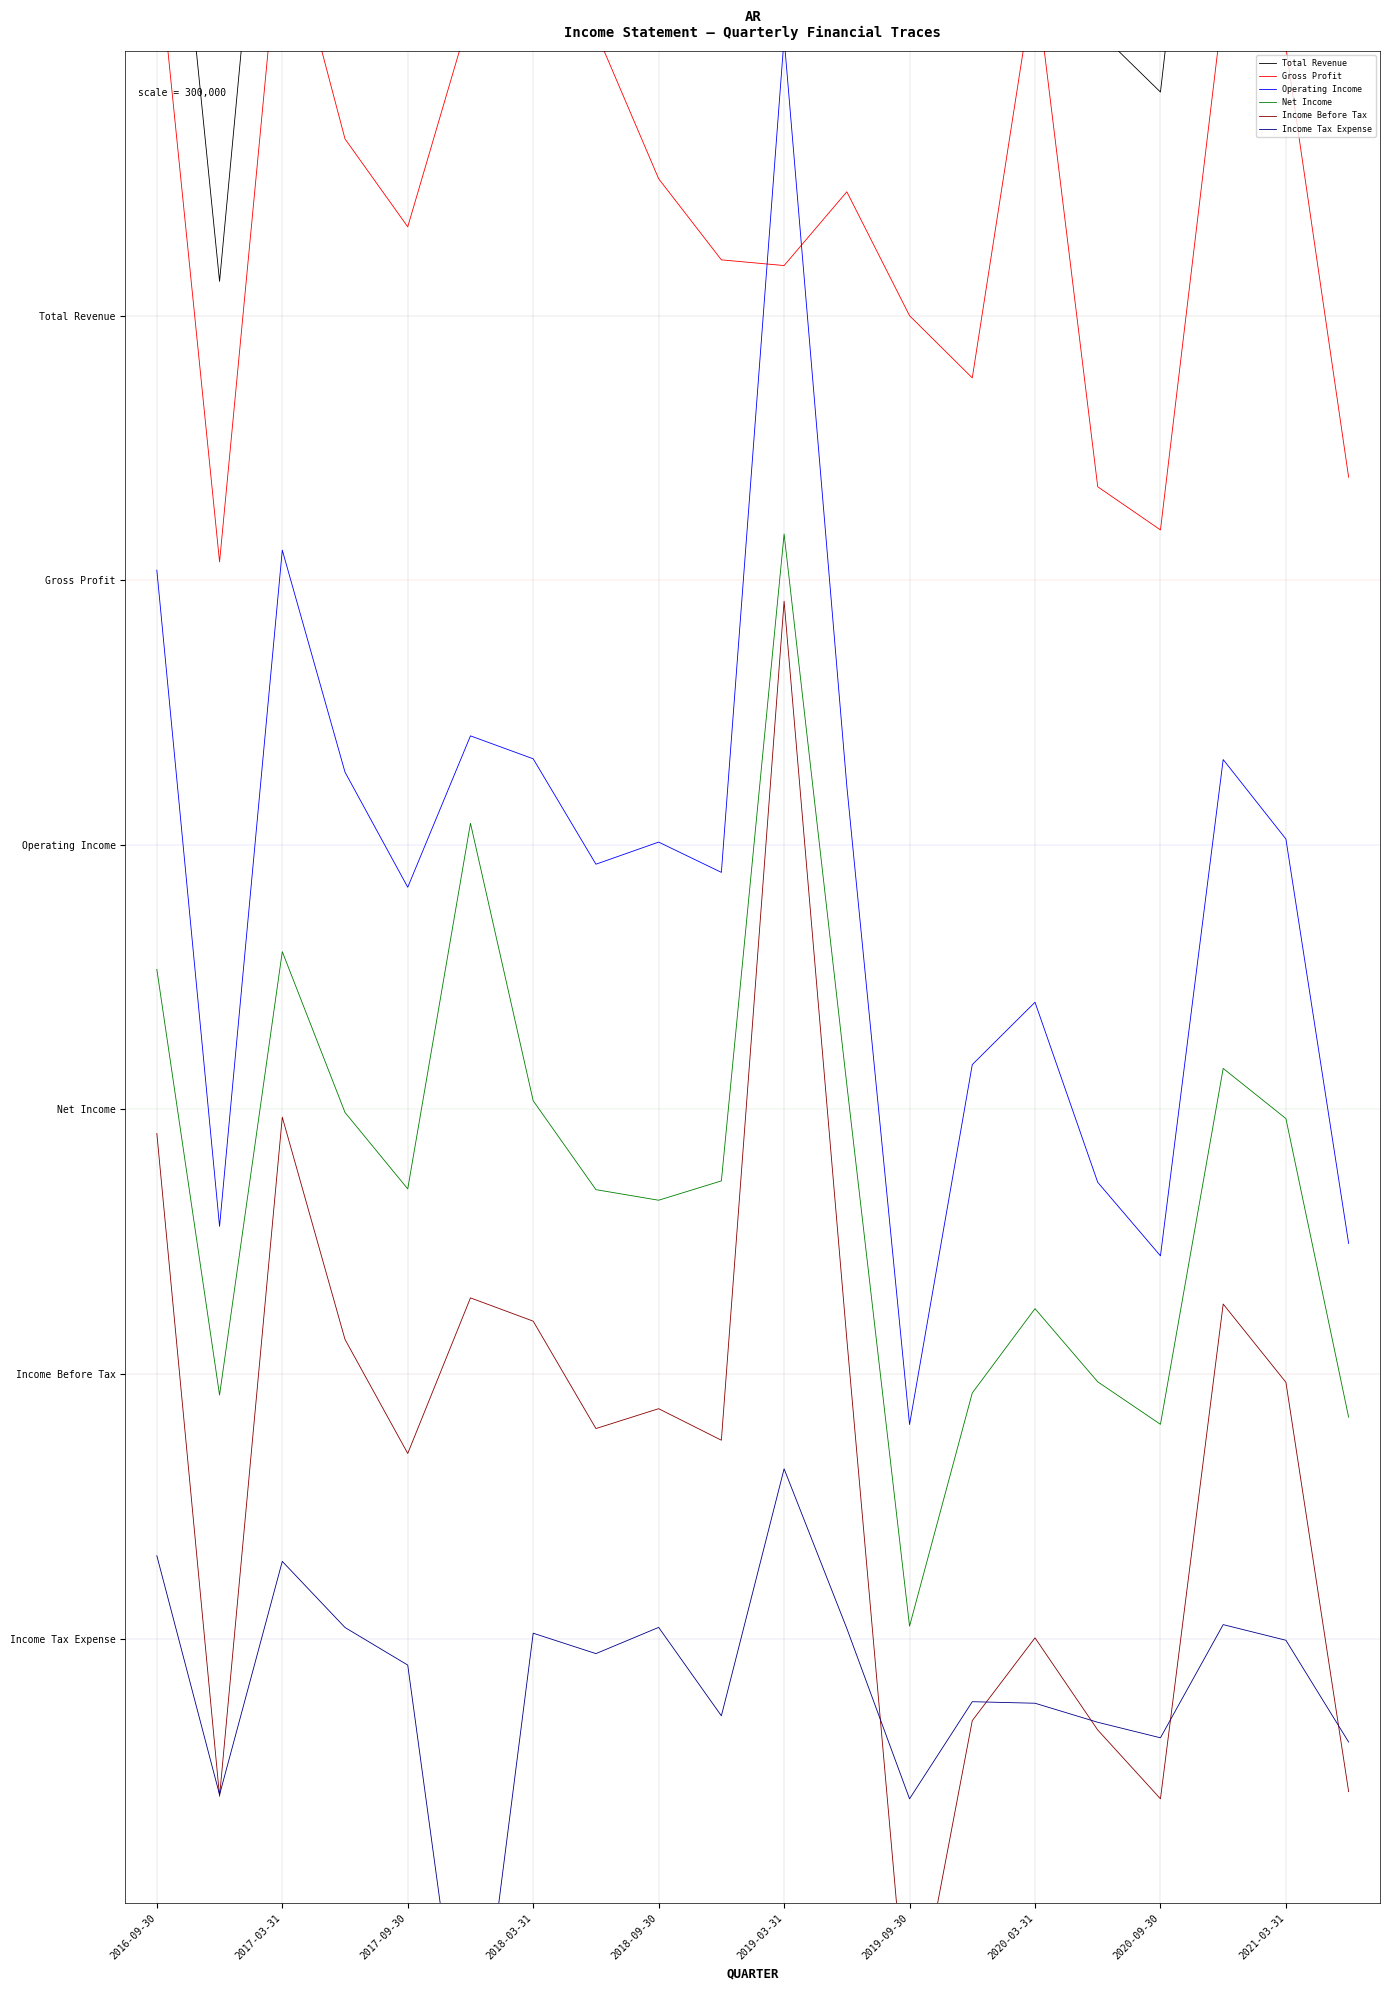

Reading right to left, transcribe all the data shown in this chart.

Total Revenue: 9.1	11.5	11.9	8.8	9.1	11.9	10.7	11.2	11.8	11.0	11.0	11.1	10.8	10.9	10.9	9.7	10.1	11.5	7.7	11.2
Gross Profit: 6.6	9.0	9.3	6.3	6.5	9.4	7.1	7.5	8.2	7.8	7.8	8.3	9.1	9.3	9.2	8.0	8.5	9.9	6.1	9.6
Operating Income: 2.2	4.5	5.0	2.2	2.6	3.6	3.3	1.2	4.8	9.1	4.3	4.5	4.4	5.0	5.1	4.3	4.9	6.2	2.3	6.1
Net Income: 1.3	2.9	3.2	1.2	1.5	1.9	1.4	0.1	3.1	6.3	2.6	2.5	2.5	3.0	4.6	2.5	3.0	3.9	1.4	3.8
Income Before Tax: -0.9	1.5	1.9	-0.9	-0.5	0.0	-0.5	-2.3	1.7	5.9	1.1	1.3	1.2	1.8	1.9	1.0	1.7	3.0	-0.9	2.9
Income Tax Expense: -0.6	-0.0	0.1	-0.6	-0.5	-0.4	-0.4	-0.9	0.1	1.0	-0.4	0.1	-0.1	0.0	-2.8	-0.2	0.1	0.4	-0.9	0.5